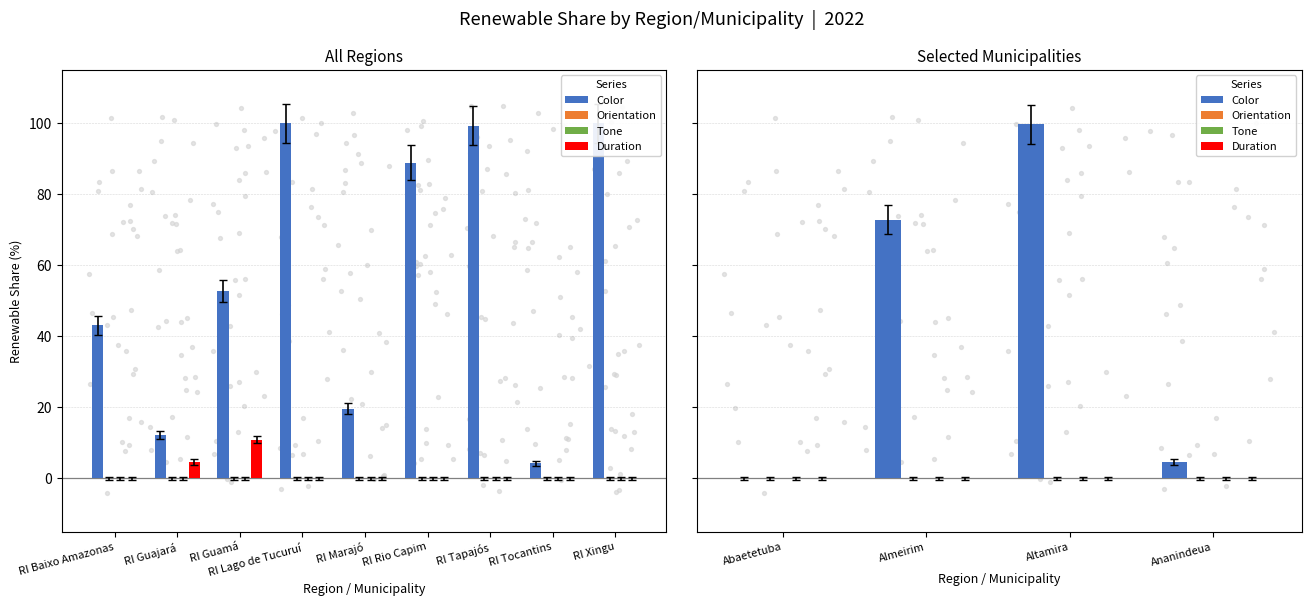

Is the value of Tone at Abaetetuba greater than the value of Duration at Abaetetuba?

No